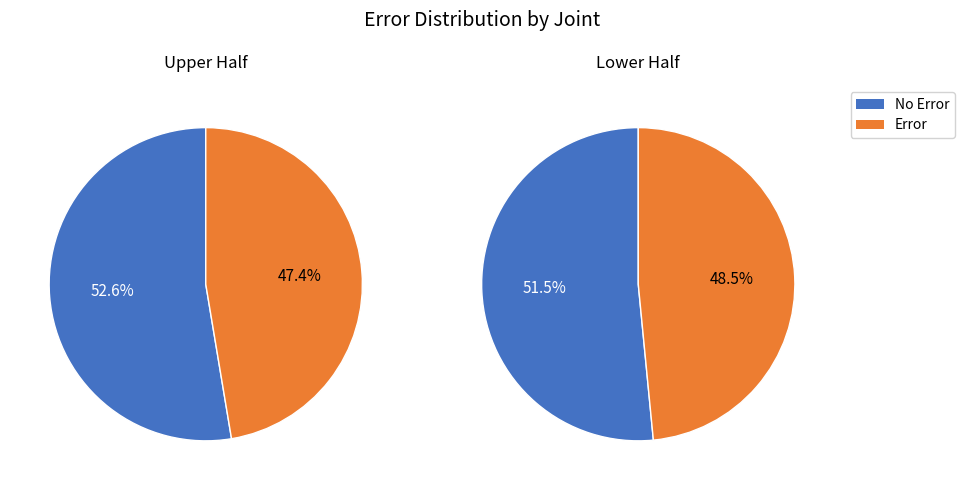

The popeye-chess.csv slice represents 33% of the pie. True or false?

False